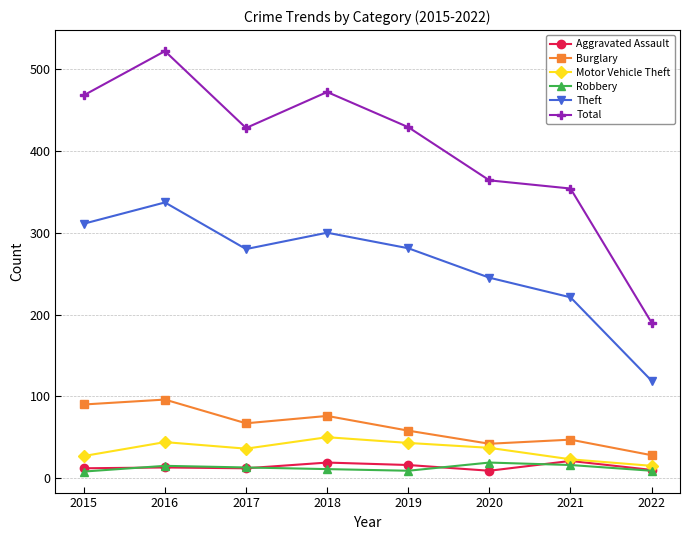

Rank the series at 2020 from lowest to highest value.

Aggravated Assault, Robbery, Motor Vehicle Theft, Burglary, Theft, Total